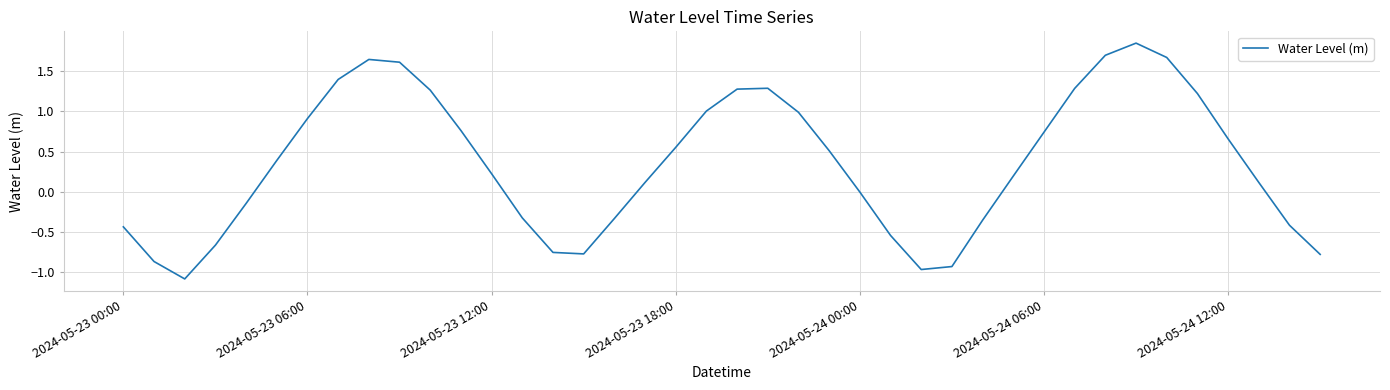

What is the difference between the maximum and minimum values?

2.9